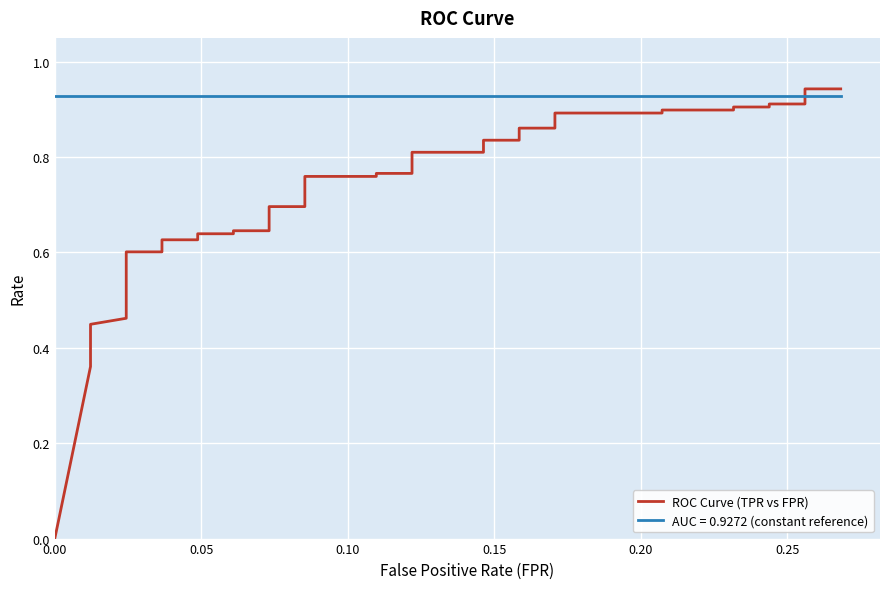

The value at 0.20 is 0.7. True or false?

False